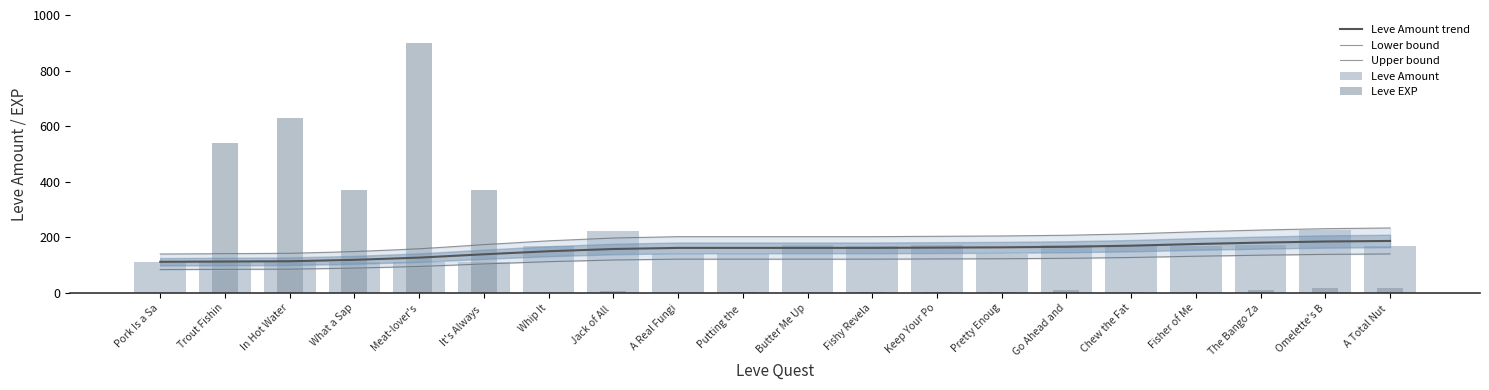

What is the total value across all series at A Real Fungi?

626.0